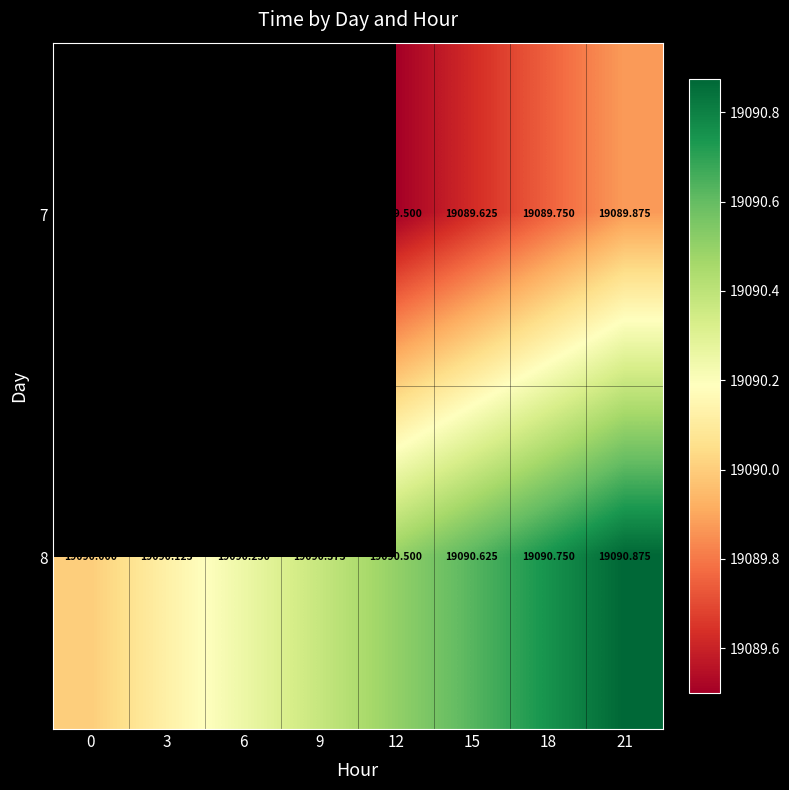

At 15, list the series in order from largest to smallest.

8, 7